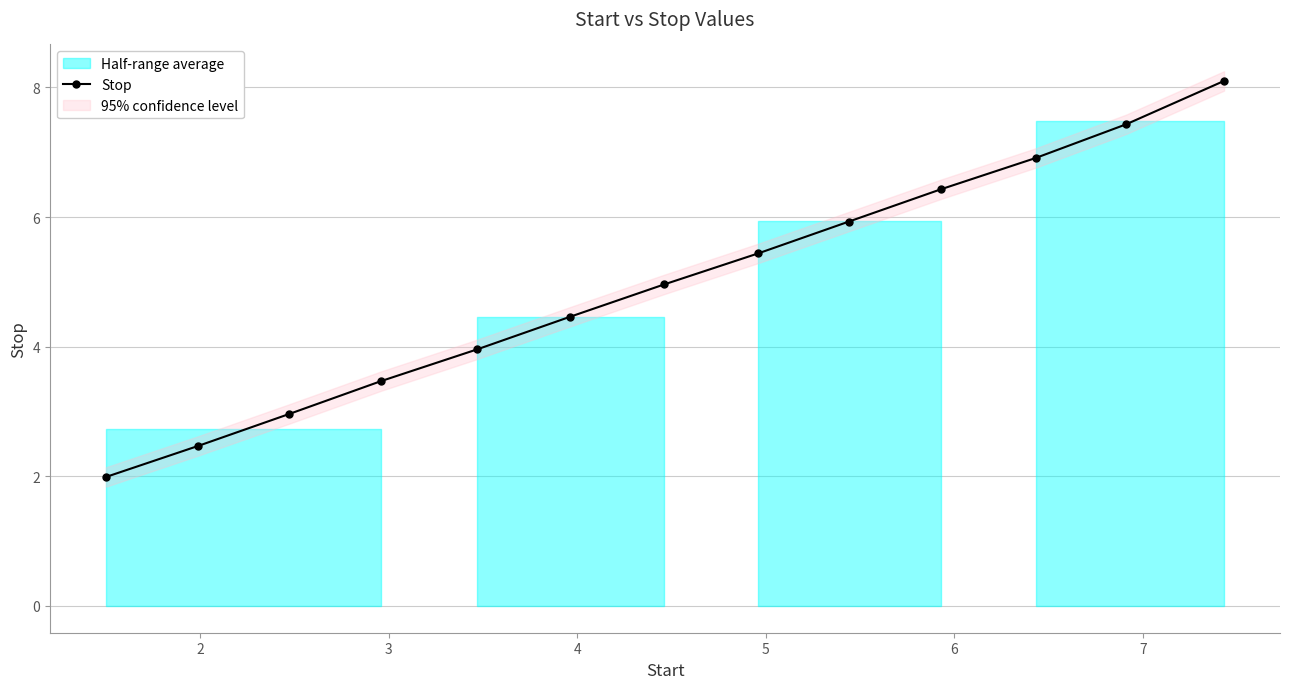

What is the average value?

5.0